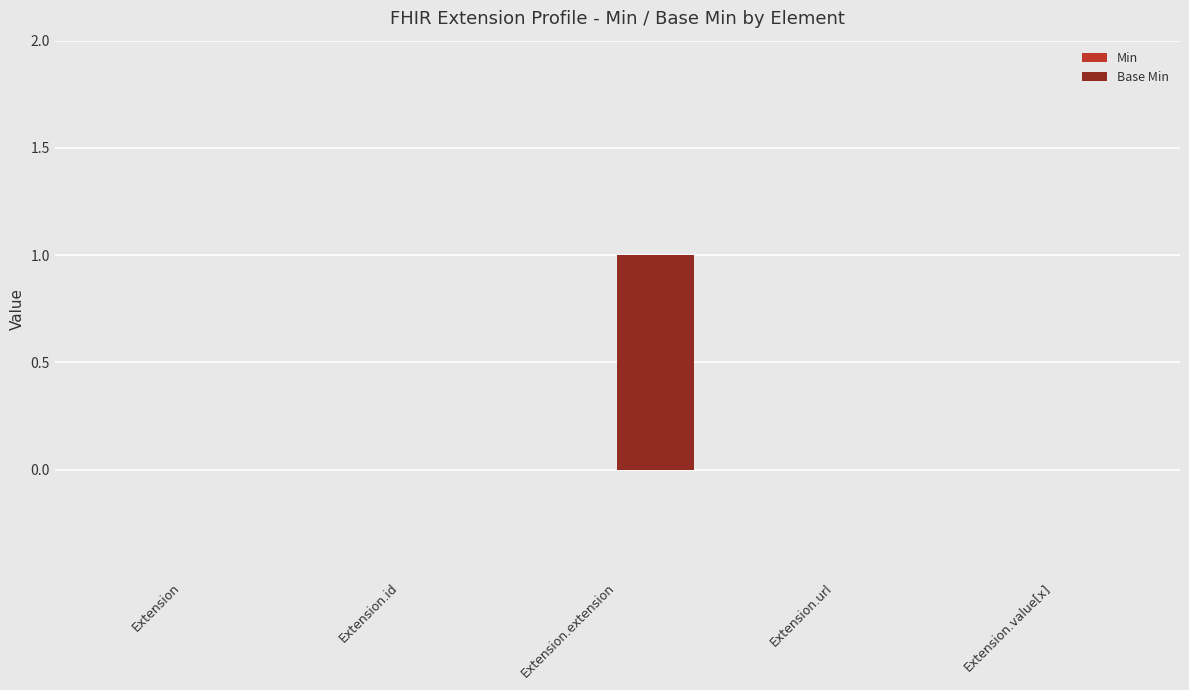

Which has a higher value, Extension.value[x] or Extension.extension?

Extension.extension